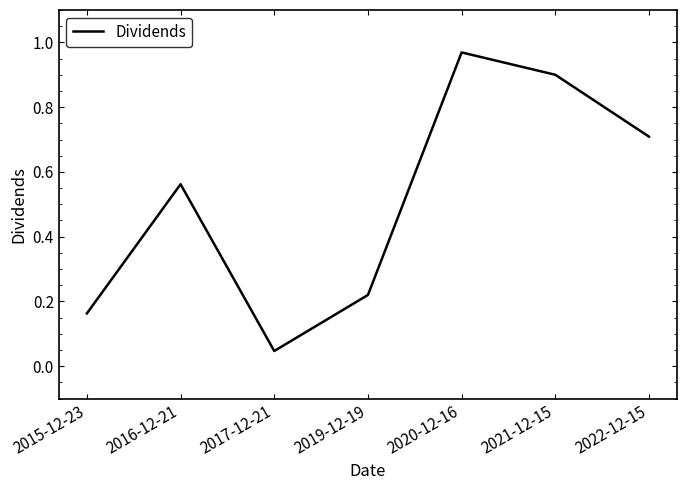

Is it true that the value at 2021-12-15 is 0.9?

True